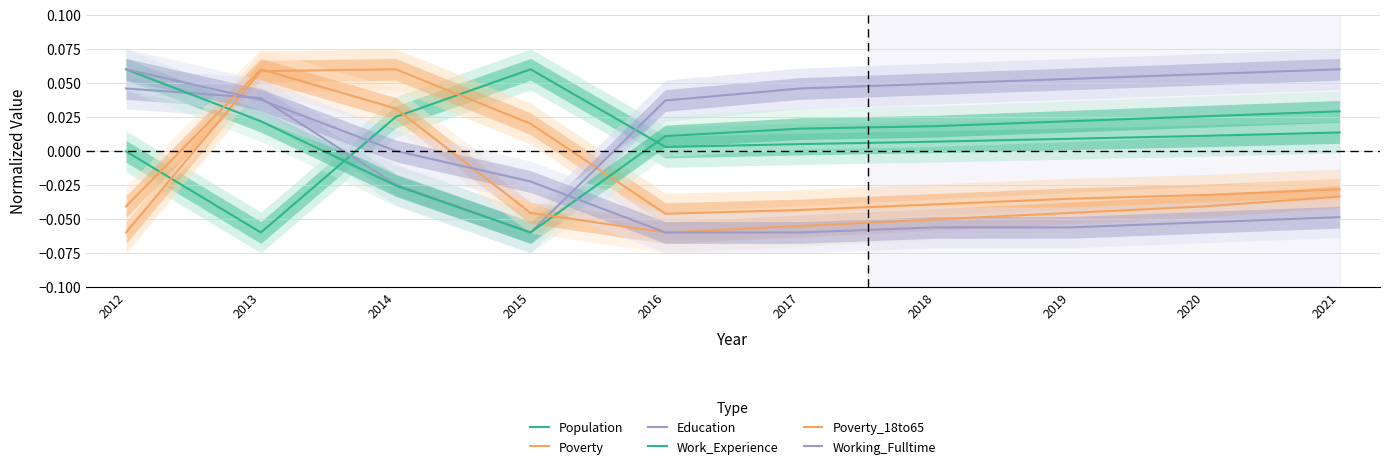

After their last crossing, which series has the higher values: Poverty_18to65 or Poverty?

Poverty